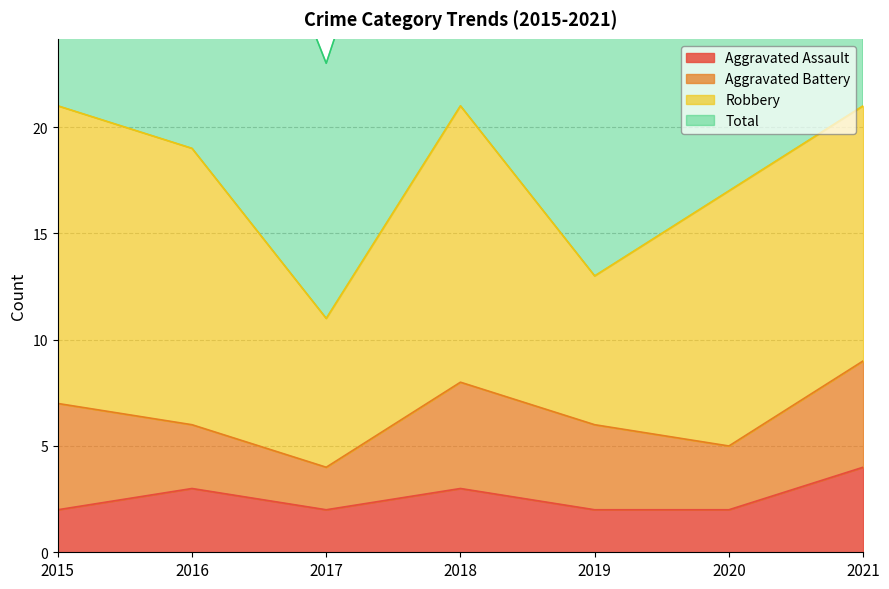

The Aggravated Assault series shows 2 at 2019. True or false?

True